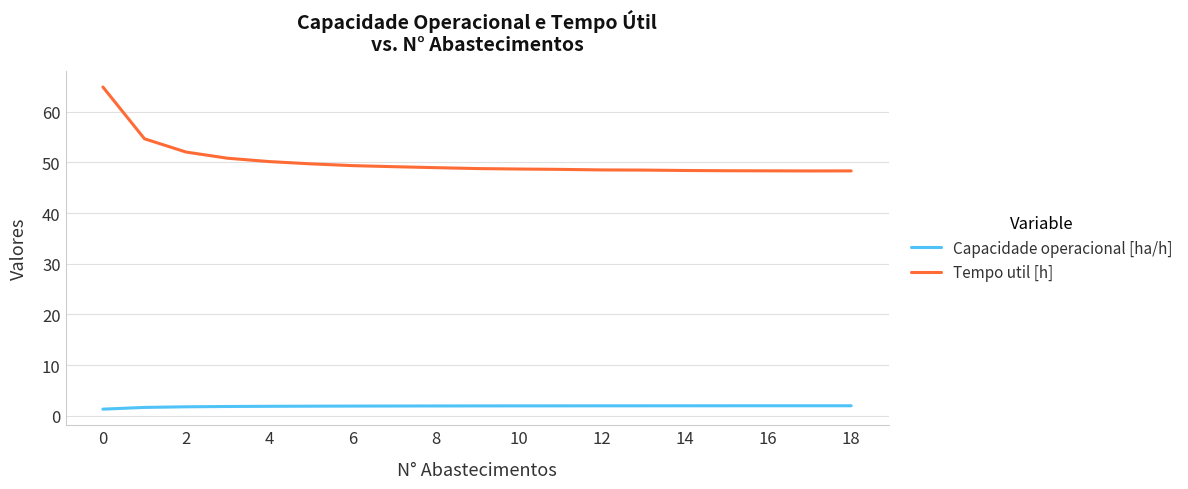

What is the minimum value for Tempo util [h]?

48.3